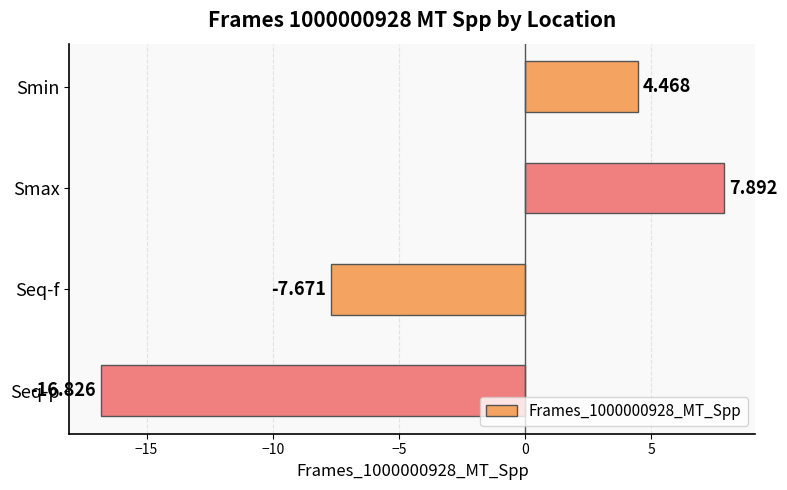

Where is the data nearest to the value -4?

Seq-f